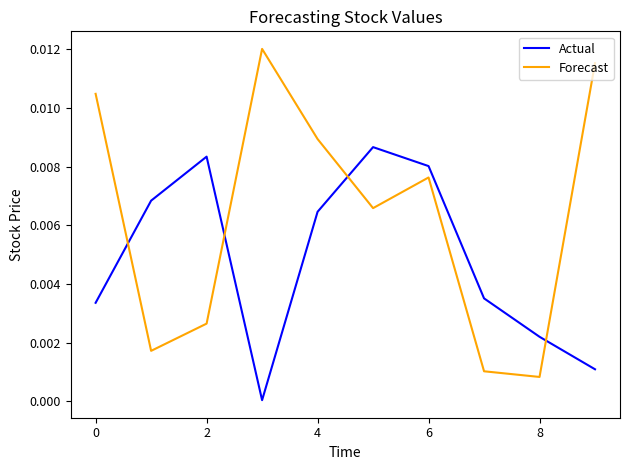

True or false: Actual has more than 0 points higher than both neighbors.

True